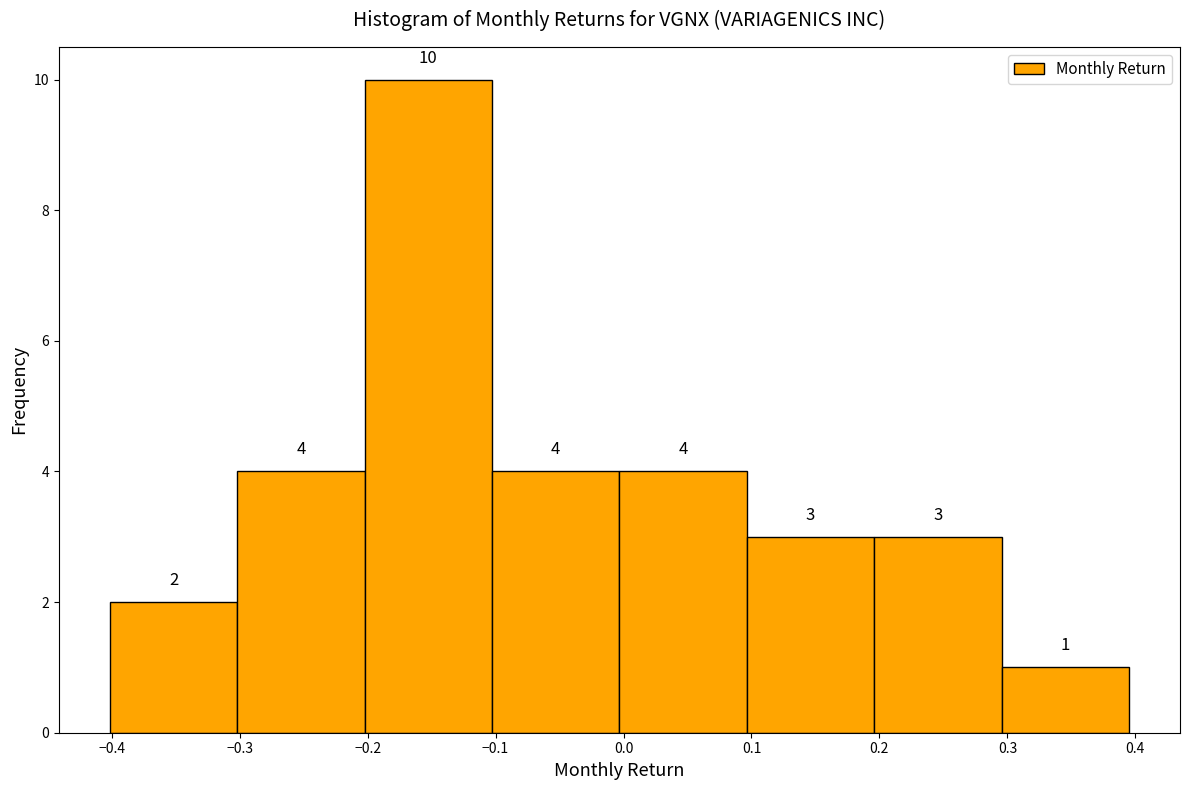

How tall is the bar that spans 0.2 to 0.3 on the x-axis? The bar edges are not printed on the chart, so give them approximately, as read against the axis.

3